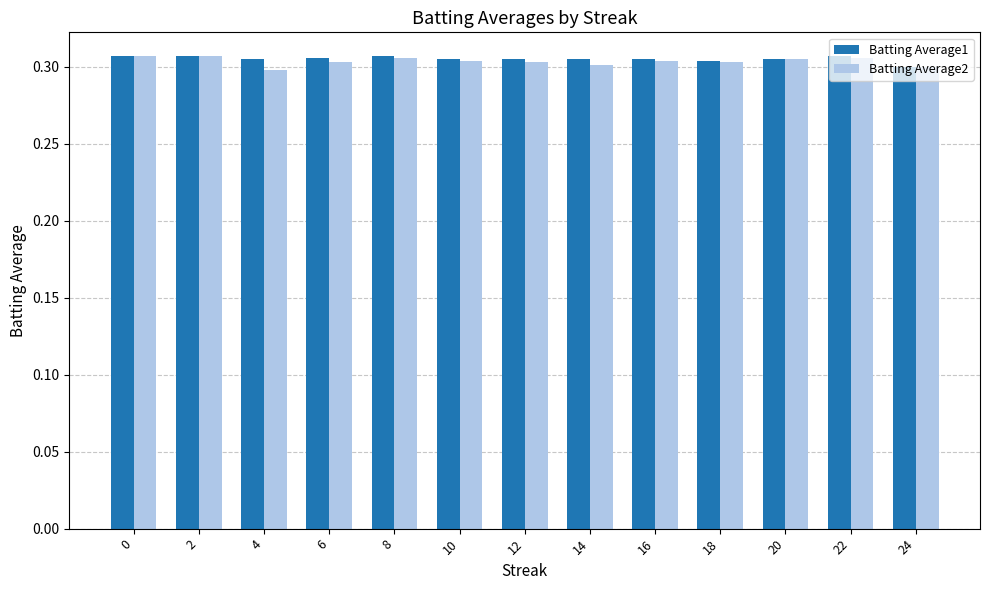

Count the Batting Average1 values in the range 0 to 1.

13